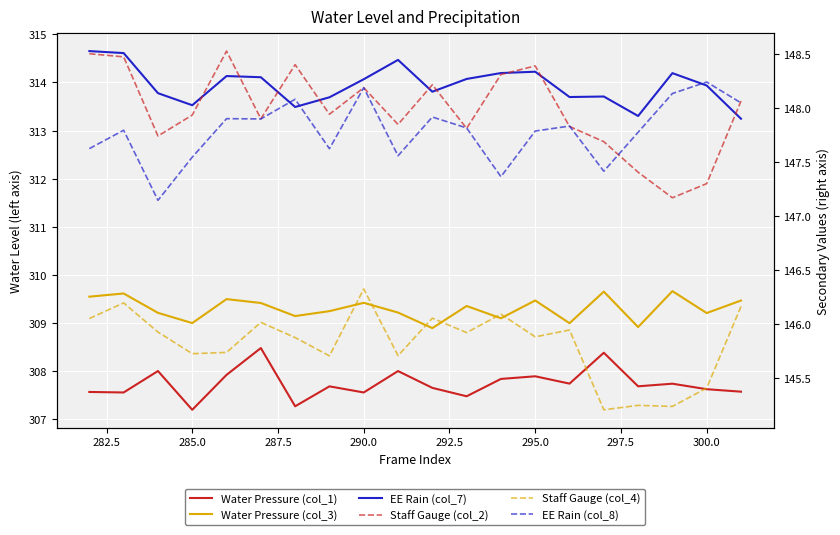

Count the number of data series in this chart.

6